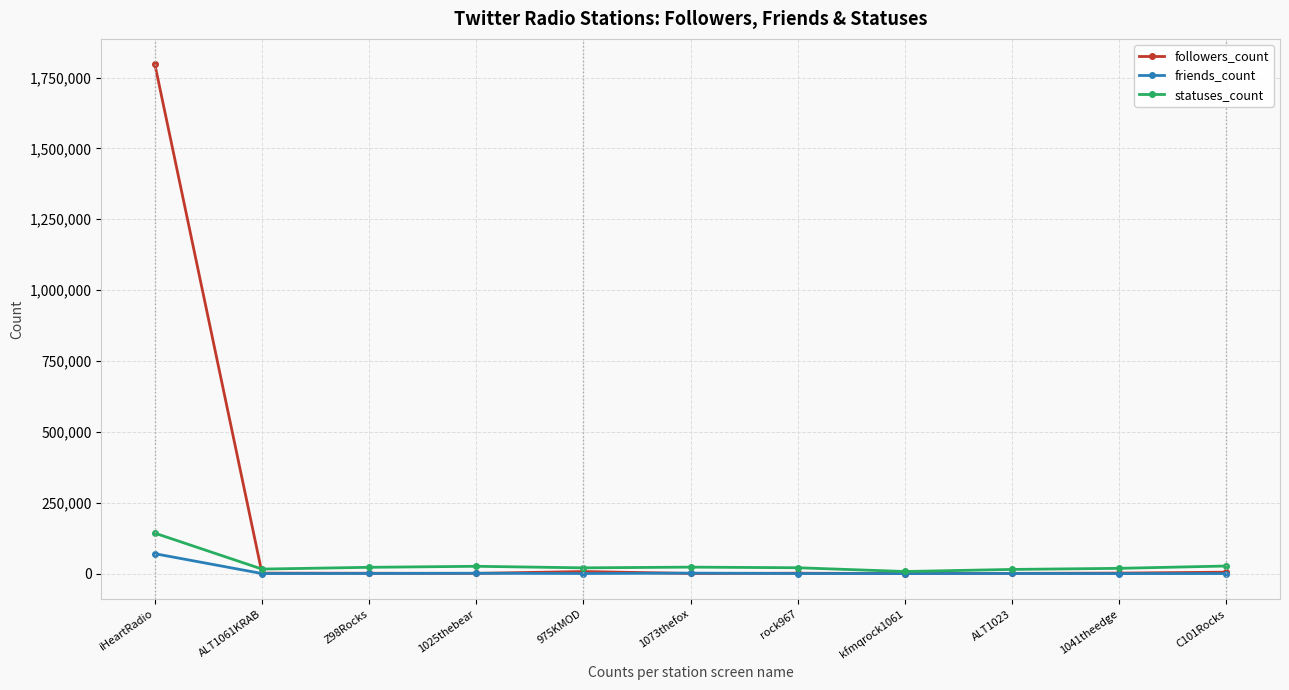

How many data points in followers_count are less than 1464?

5